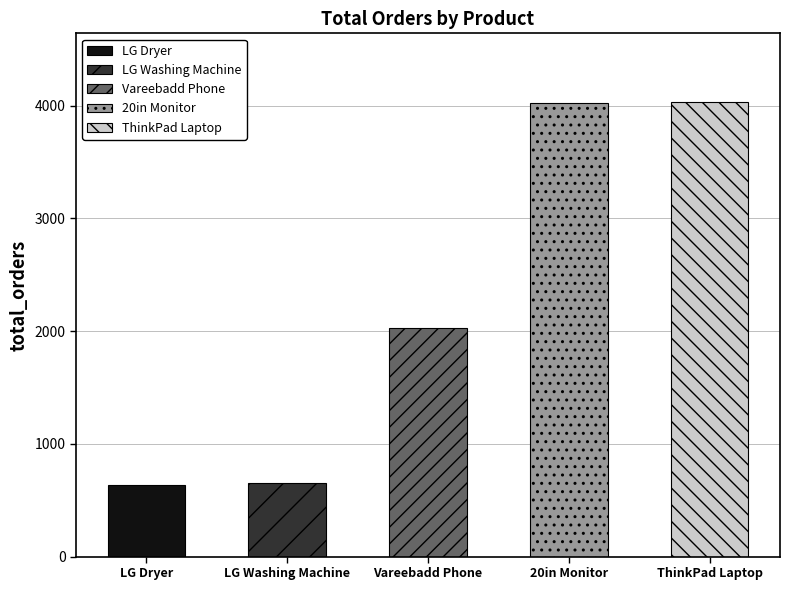

What is the sum of the values at LG Washing Machine and ThinkPad Laptop?

4689